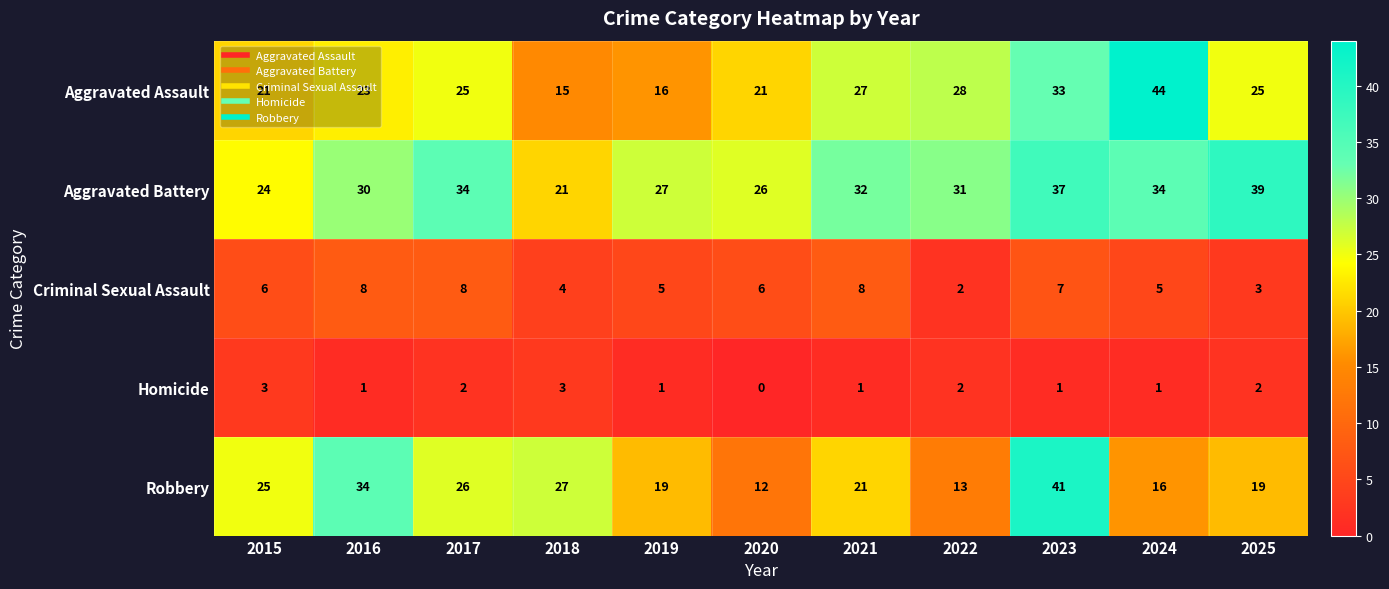

At how many categories does at least one series exceed 8?

11